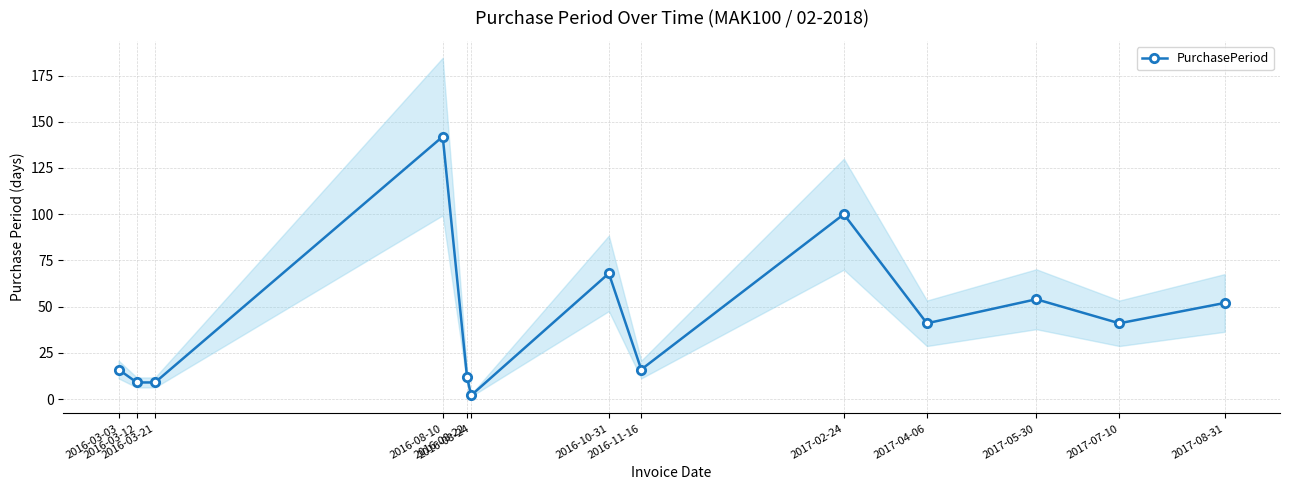

Reading right to left, what are all the values shown in this chart?

2017-08-31=52	2017-07-10=41	2017-05-30=54	2017-04-06=41	2017-02-24=100	2016-11-16=16	2016-10-31=68	2016-08-24=2	2016-08-22=12	2016-08-10=142	2016-03-21=9	2016-03-12=9	2016-03-03=16